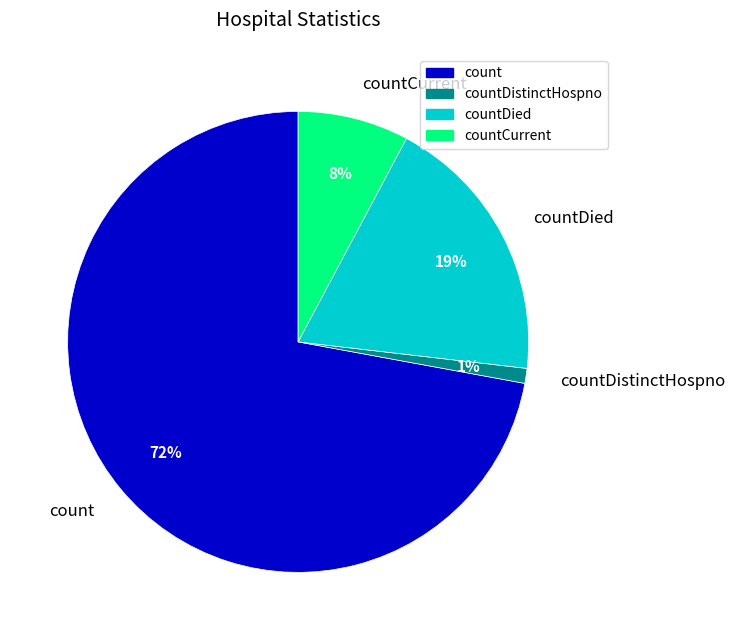

Is the sum of countCurrent and countDistinctHospno greater than half?

No